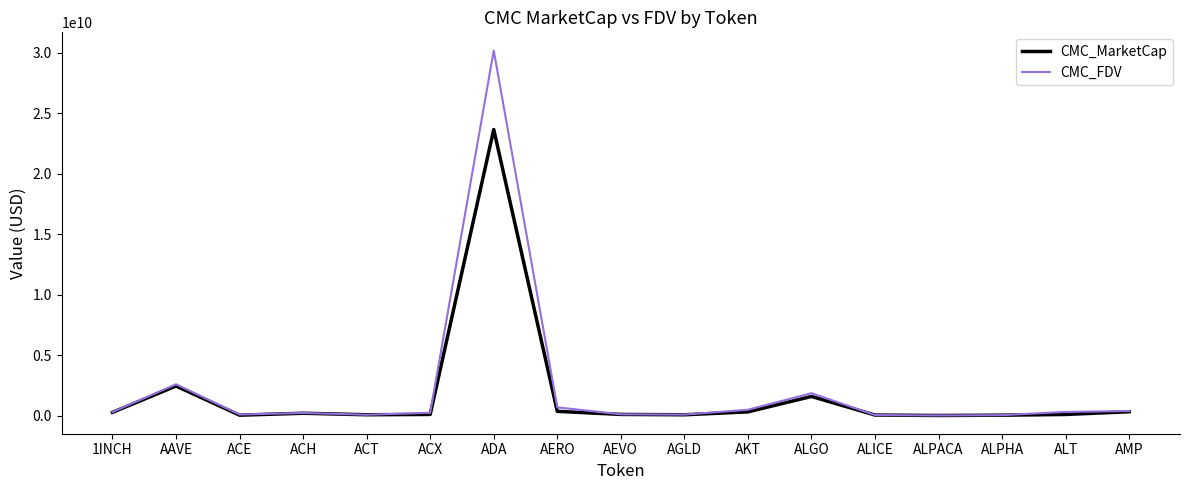

At which label is CMC_FDV closest to 15088173200?

AAVE